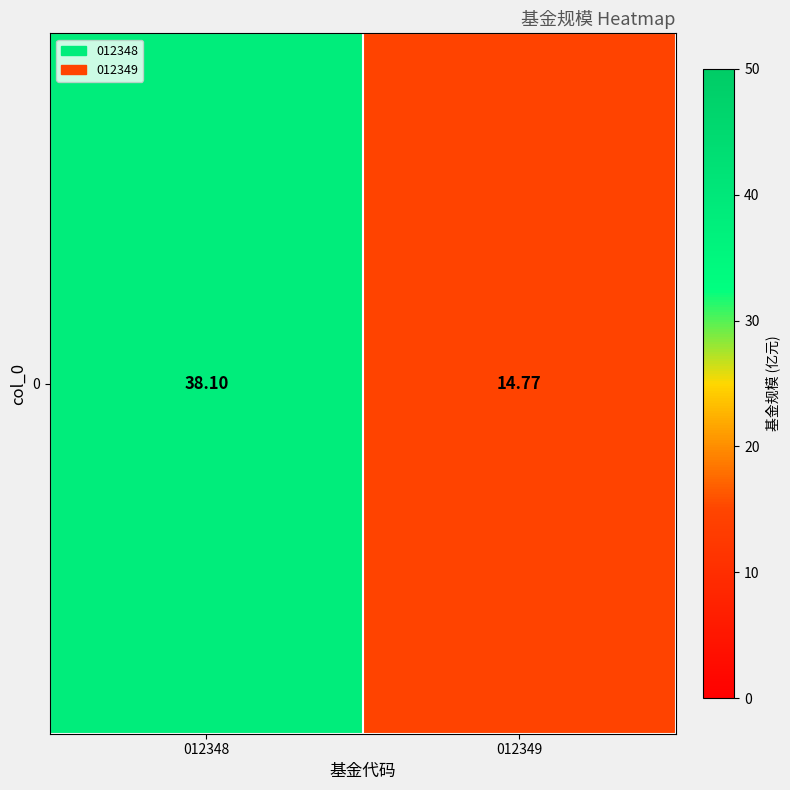

Between 012348 and 012349, which is larger?

012348